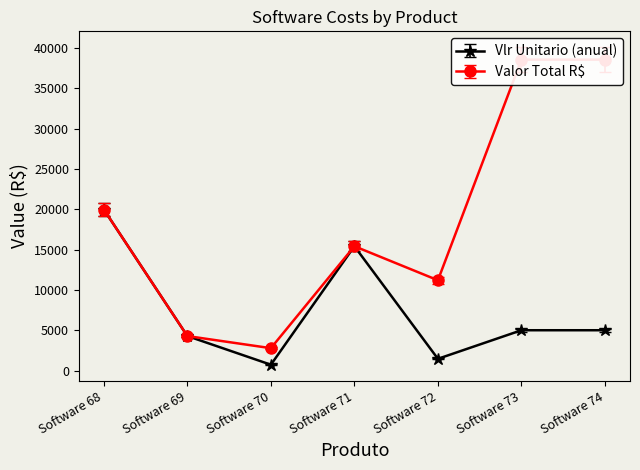

Rank the series at Software 69 from highest to lowest value.

Vlr Unitario (anual), Valor Total R$